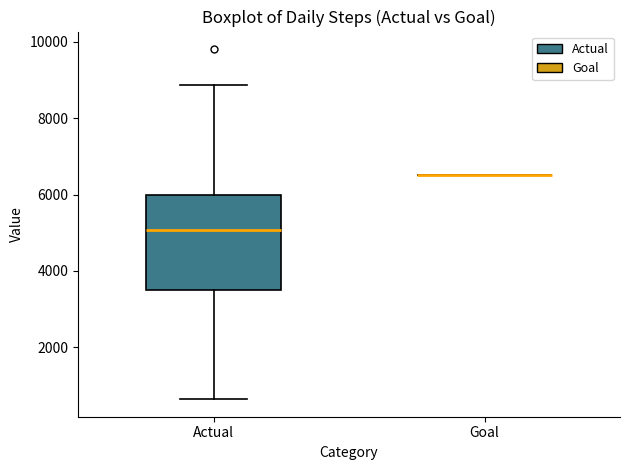

Reading left to right, read every box against the y-axis: the position of its median line, the range the box covers, and the ends of its whiskers. The values are not printed on the chart, so give them approximately, as read against the axis.

Actual: median 5000, box 3600 to 6000, whiskers 600 to 8800
Goal: box collapsed to a line at 6600, whiskers 6600 to 6600